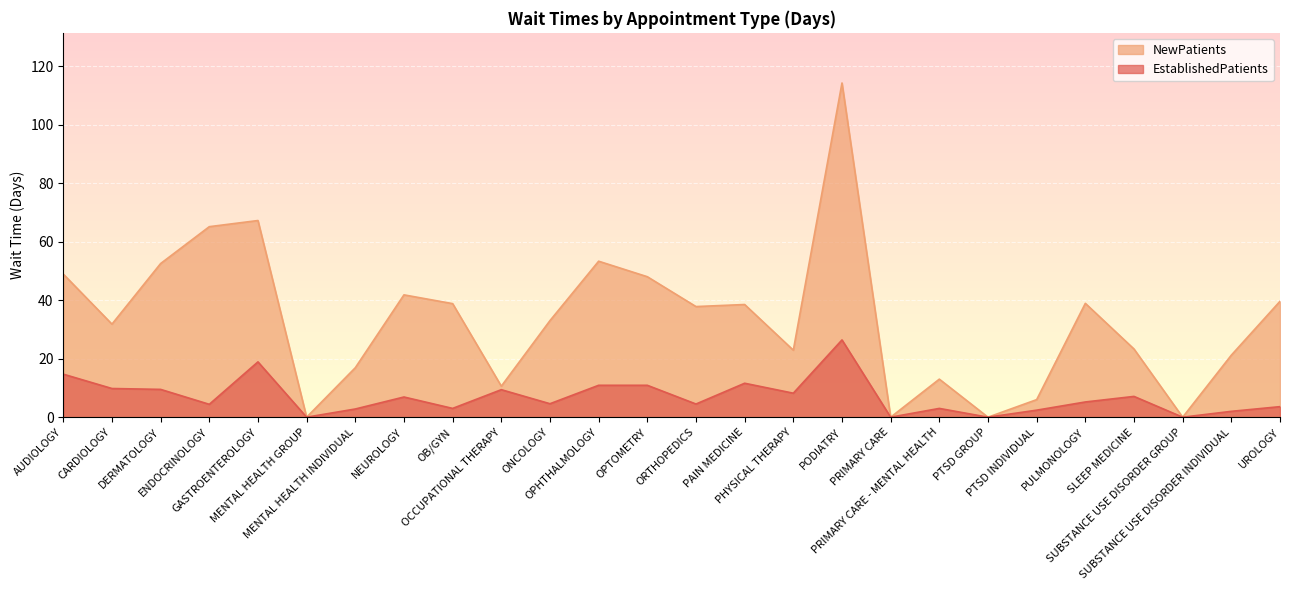

What position from the right is OPHTHALMOLOGY?

15